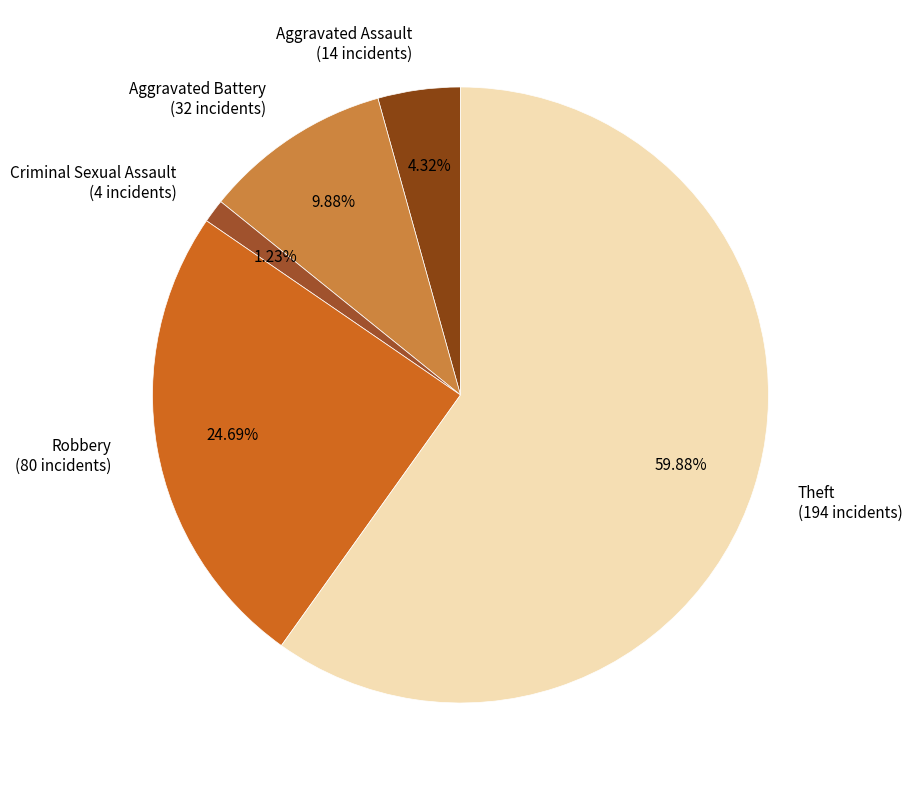

Is there any slice that represents more than half of the pie?

Yes